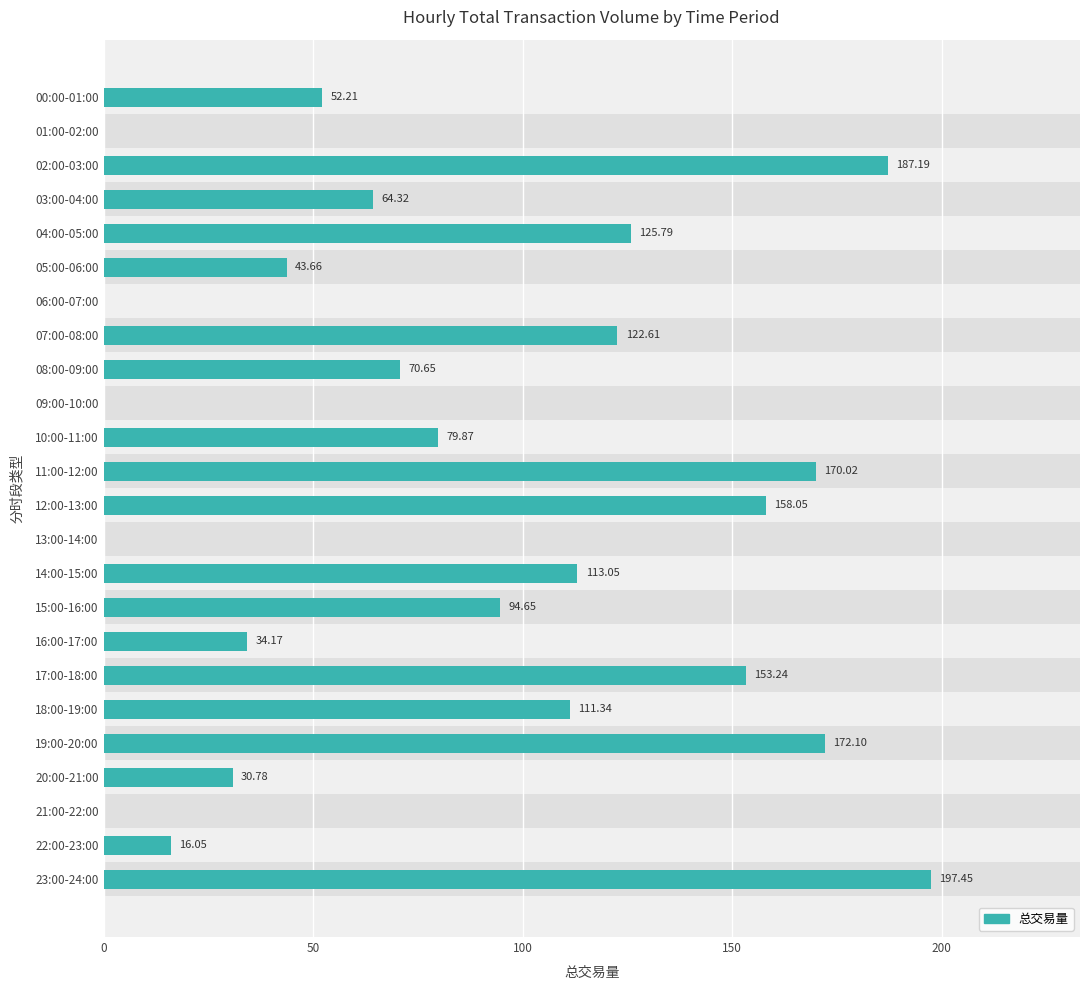

What is the change in value from 13:00-14:00 to 19:00-20:00?

+172.1